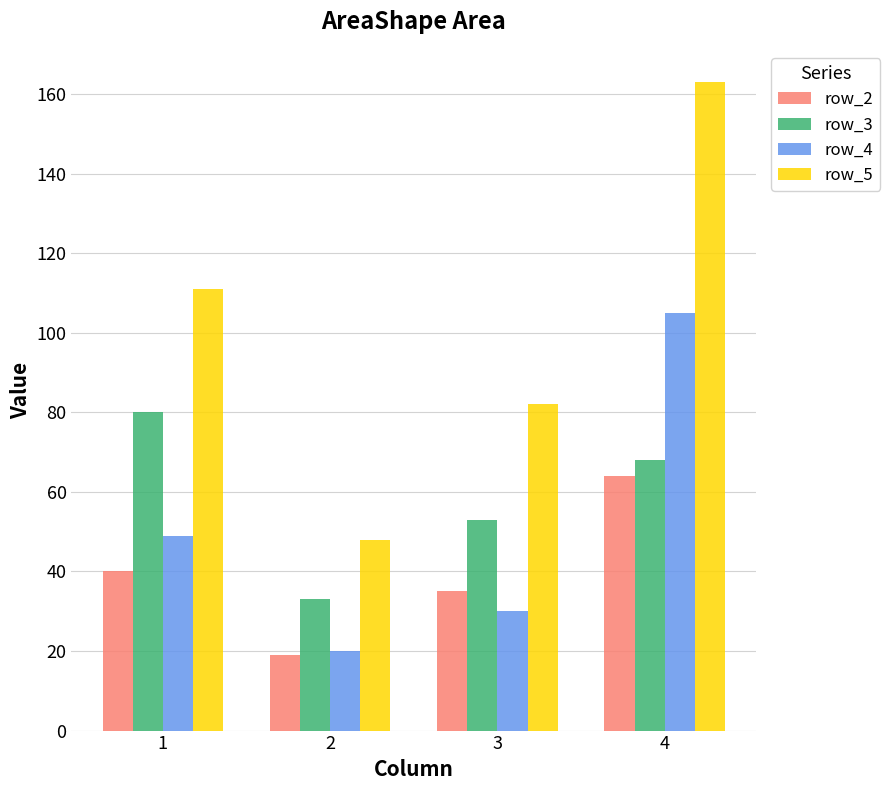

What is the total value across all series at 1?

280